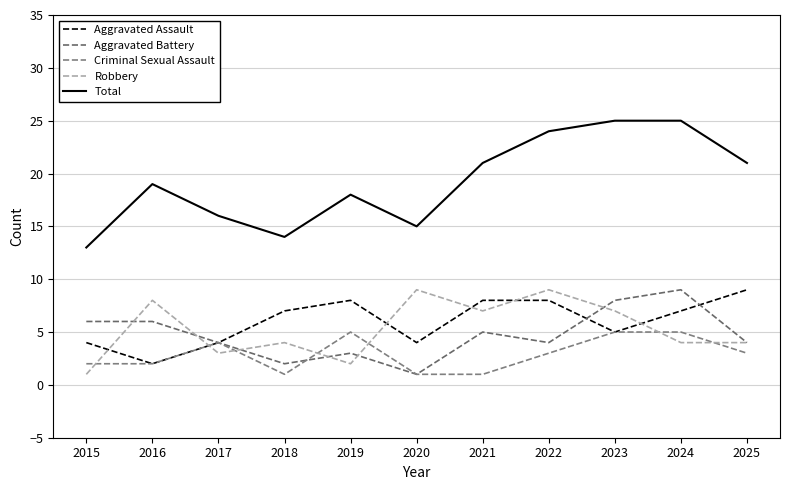

What is the value of the Aggravated Assault point at the 5th from the left?

8